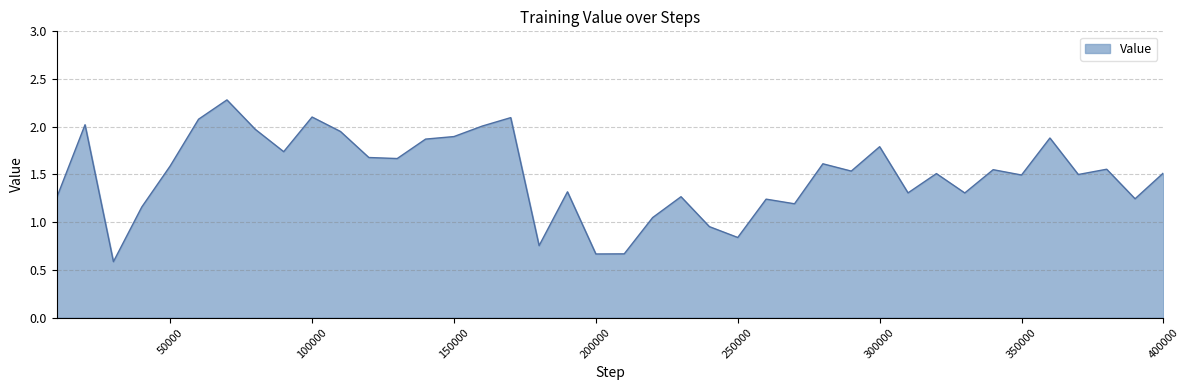

How many interior local valleys (lower than both neighbors) does the data have?

13